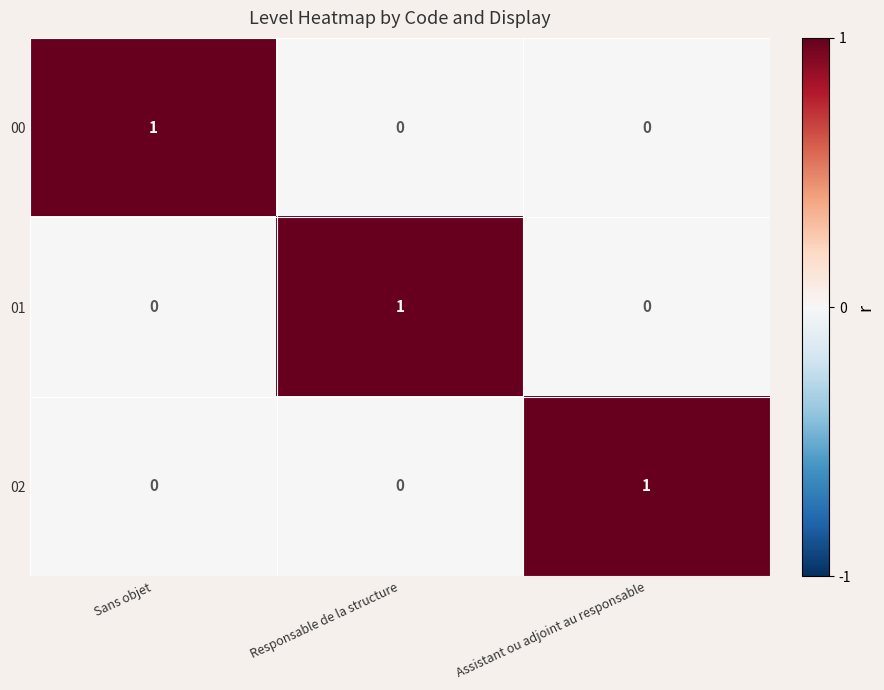

Is the value of 02 at Responsable de la structure greater than the value of 00 at Sans objet?

No